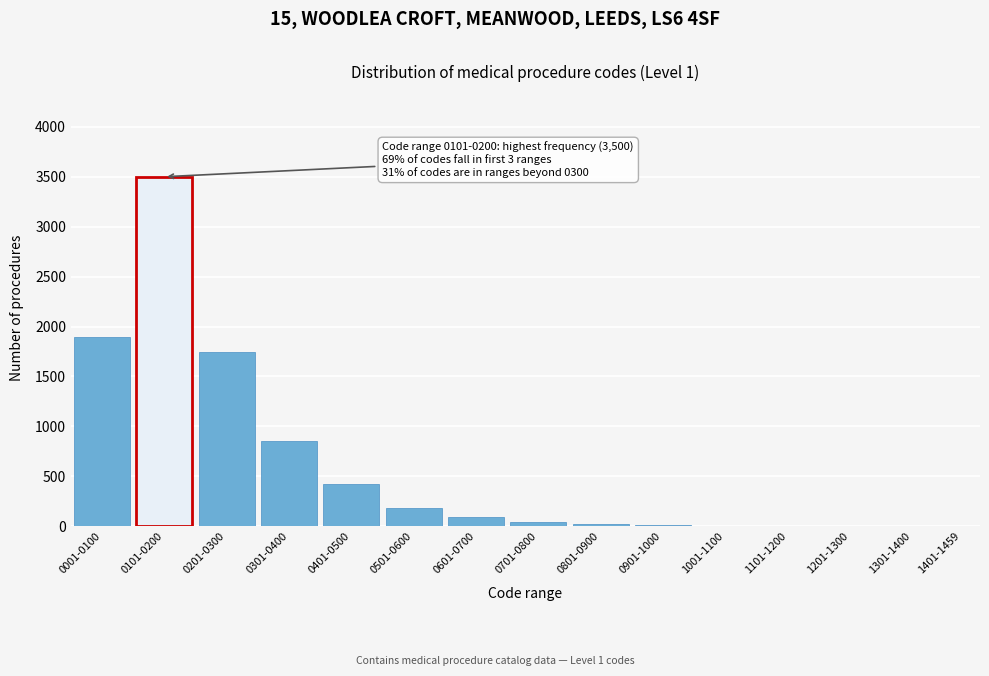

Between 0401-0500 and 0601-0700, which is larger?

0401-0500